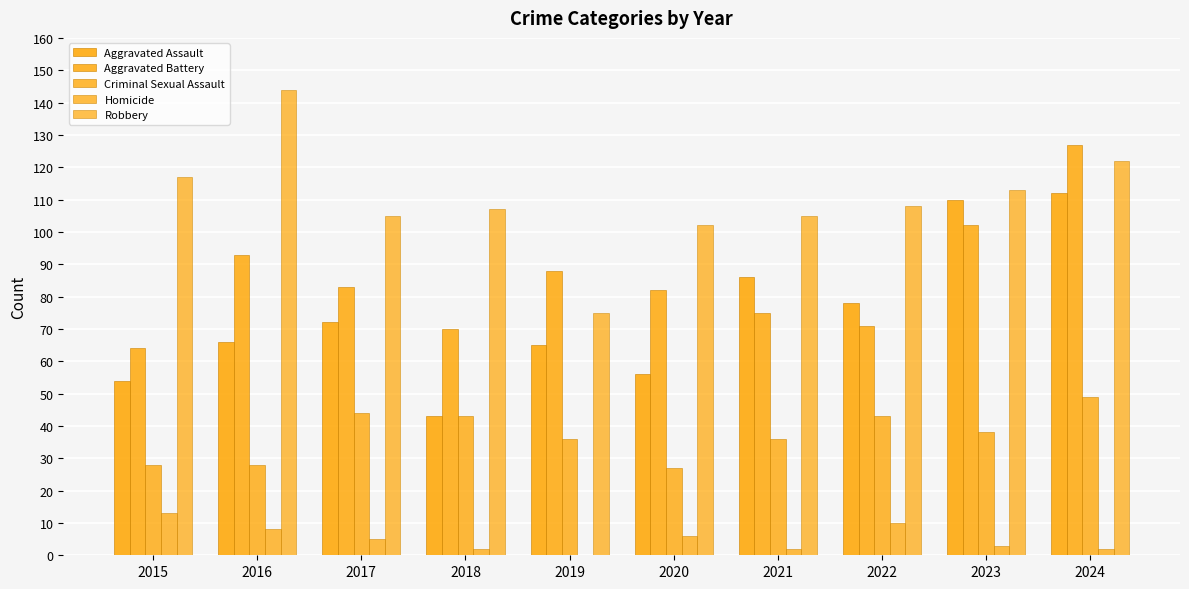

How many series are shown in this chart?

5